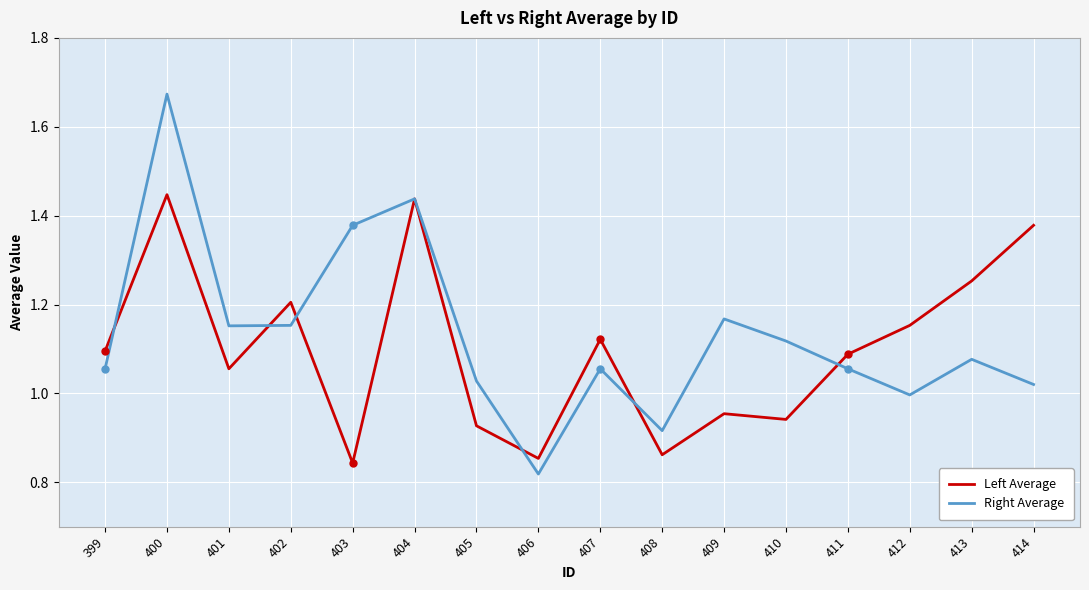

How many lines are shown in the chart?

2